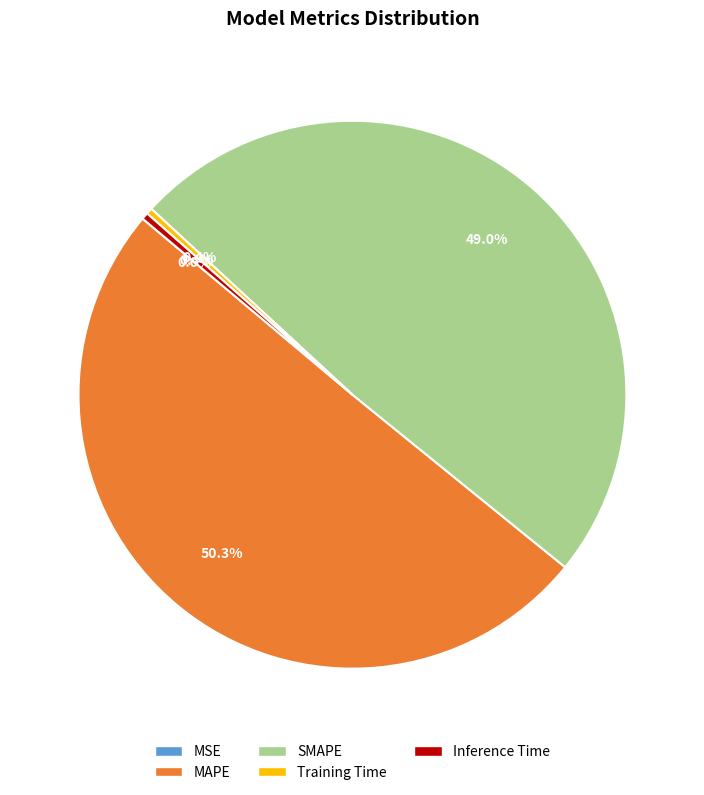

To the nearest percent, what portion does MAPE represent?

50%